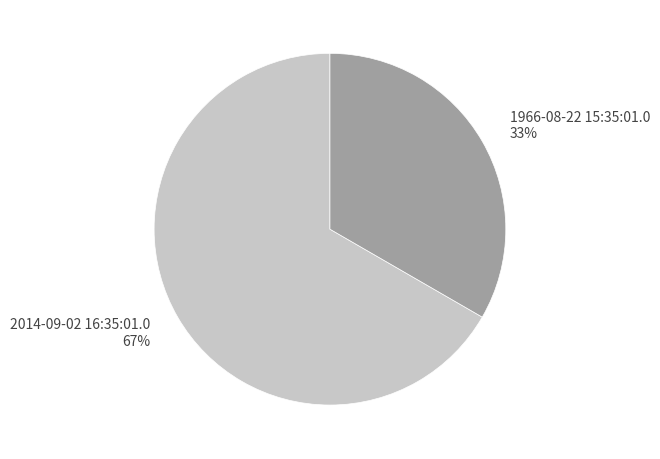

Do 1966-08-22 15:35:01.0 and 2014-09-02 16:35:01.0 together represent more than half of the pie?

Yes